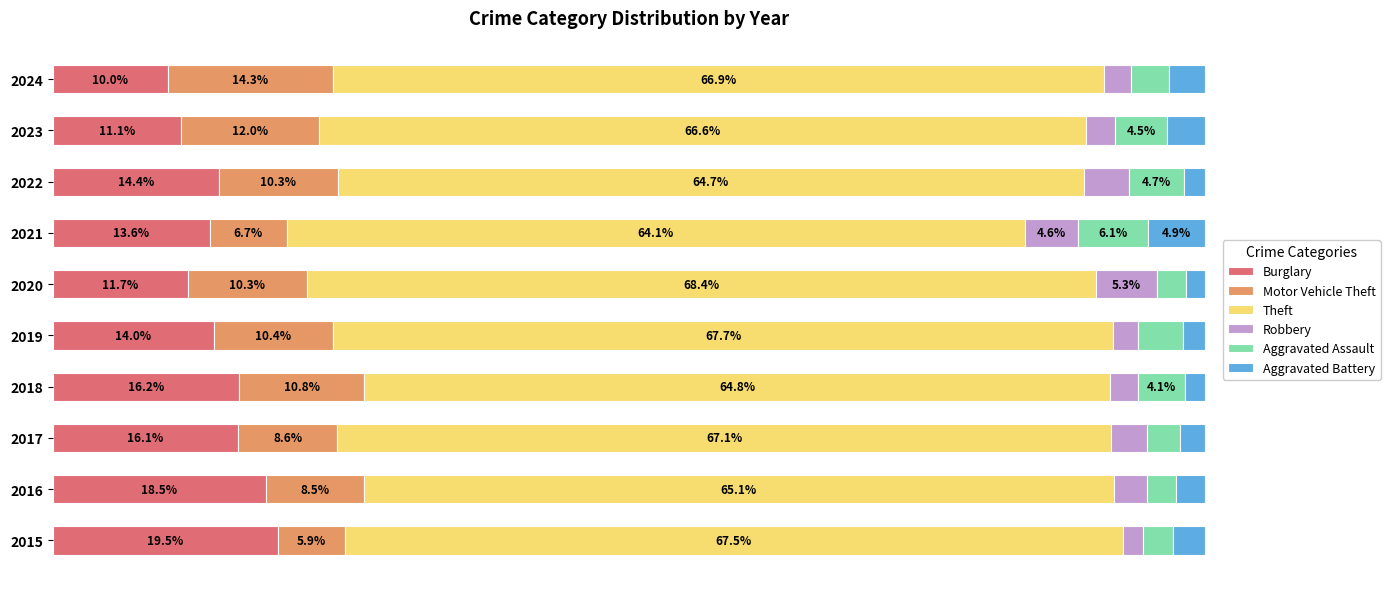

Which series has the widest spread of values?

Burglary